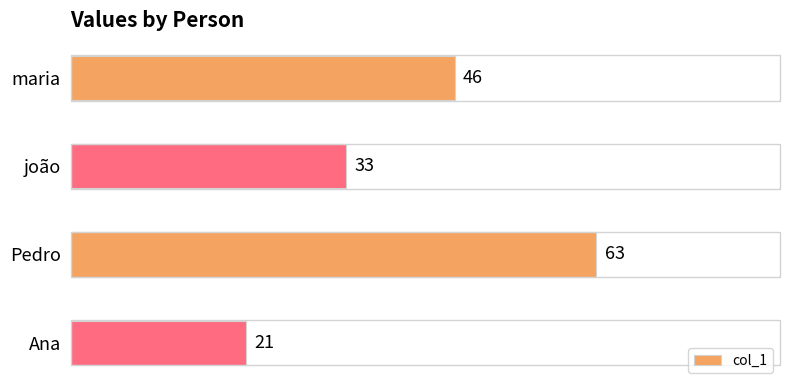

At which category does the chart reach its minimum across all series?

Ana